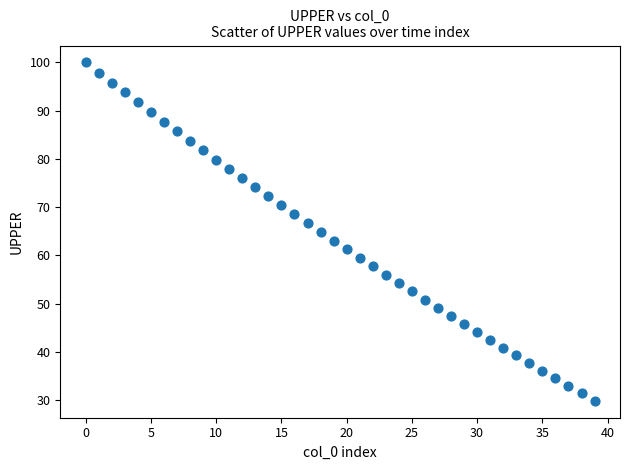

What is the range of Y values (max minus min)?

70.2